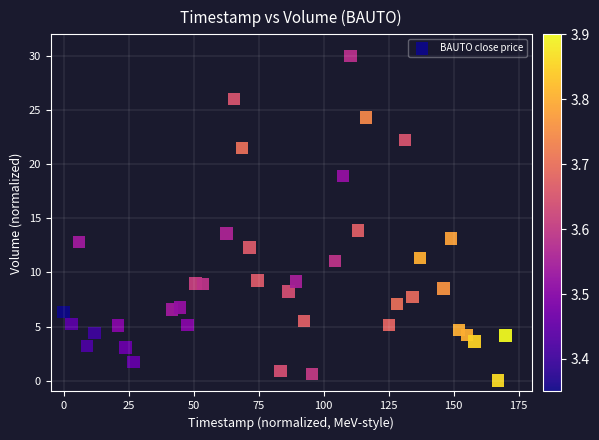

What is the range of Y values (max minus min)?

30.0